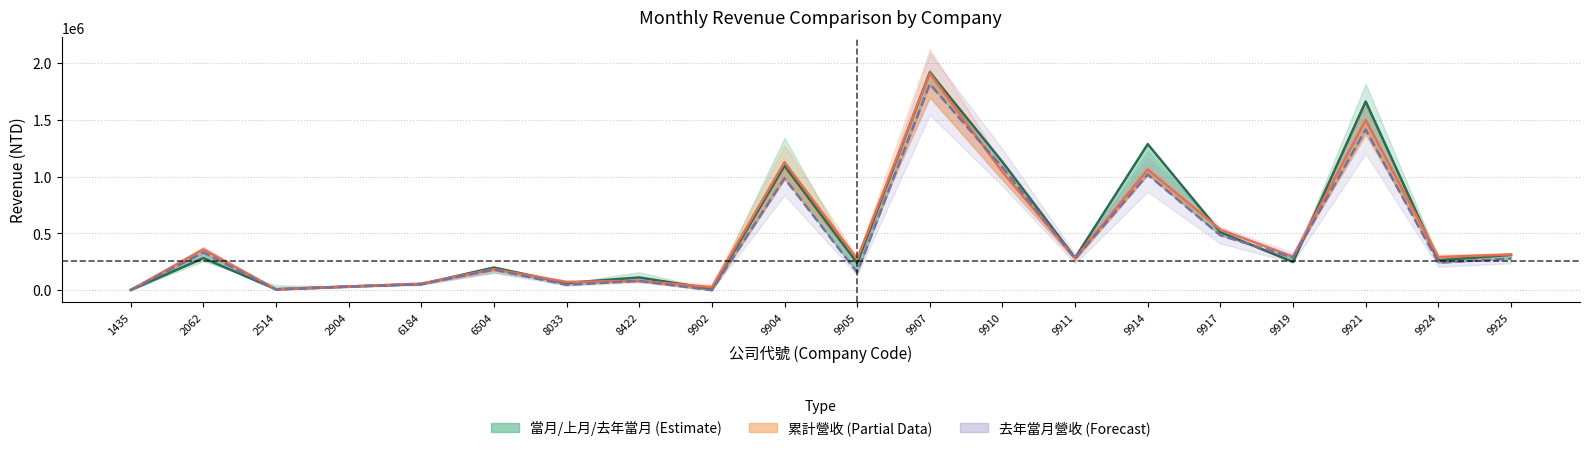

What is the difference between the highest and lowest values at 8033?

26047.4